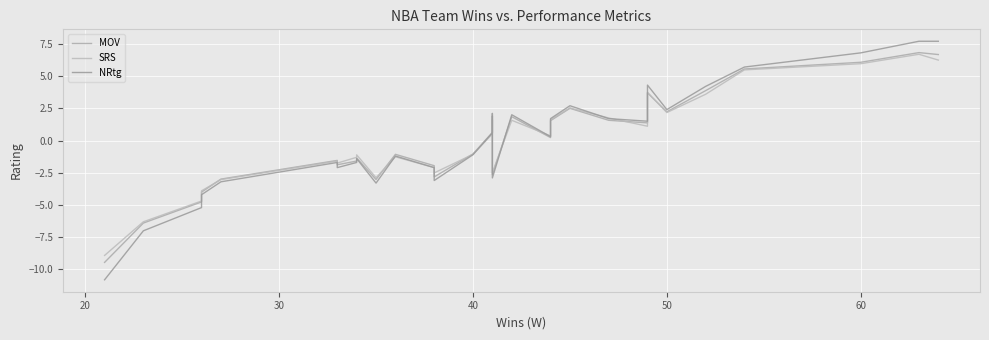

Is the value of NRtg at 14 greater than the value of MOV at 21?

No